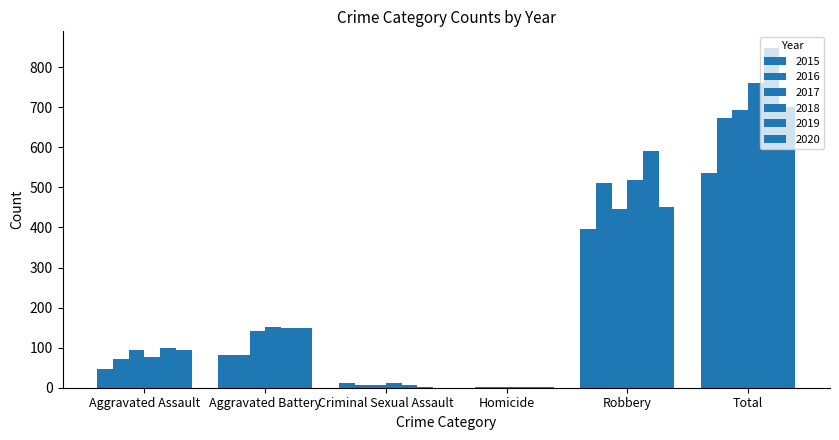

True or false: 2020 has a value of 155 at Aggravated Assault.

False